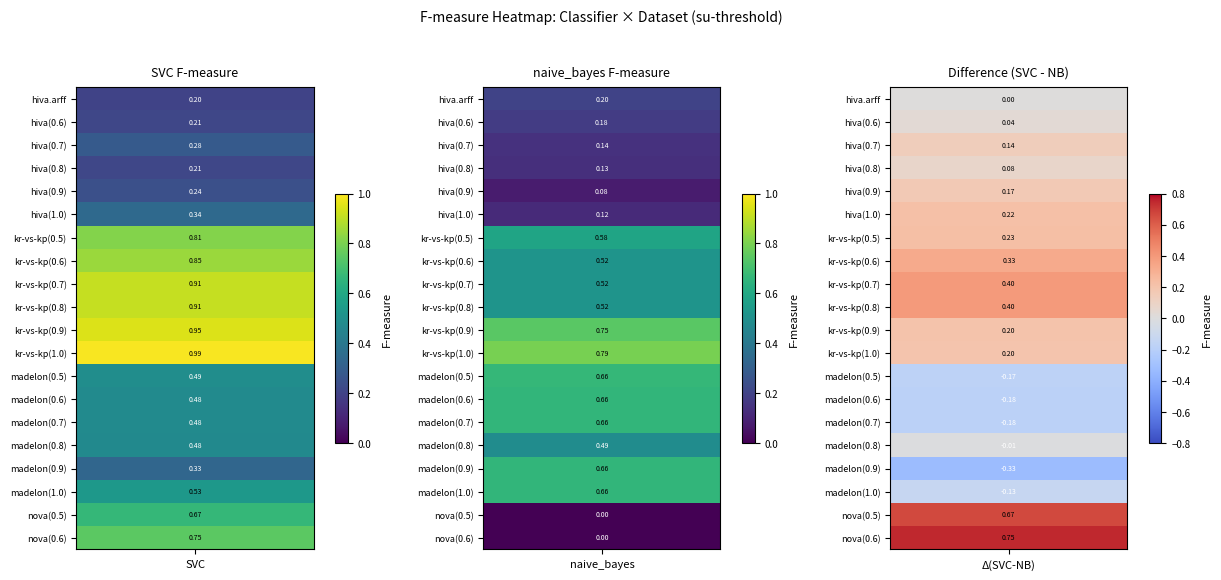

At which category is the sum across all series the highest?

SVC